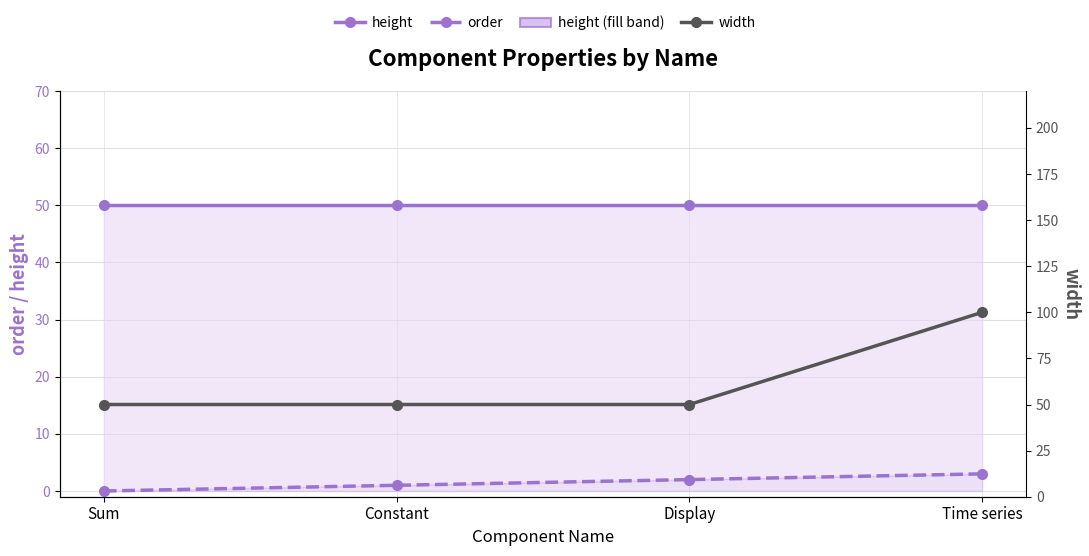

The value of width at Display is 26. True or false?

False